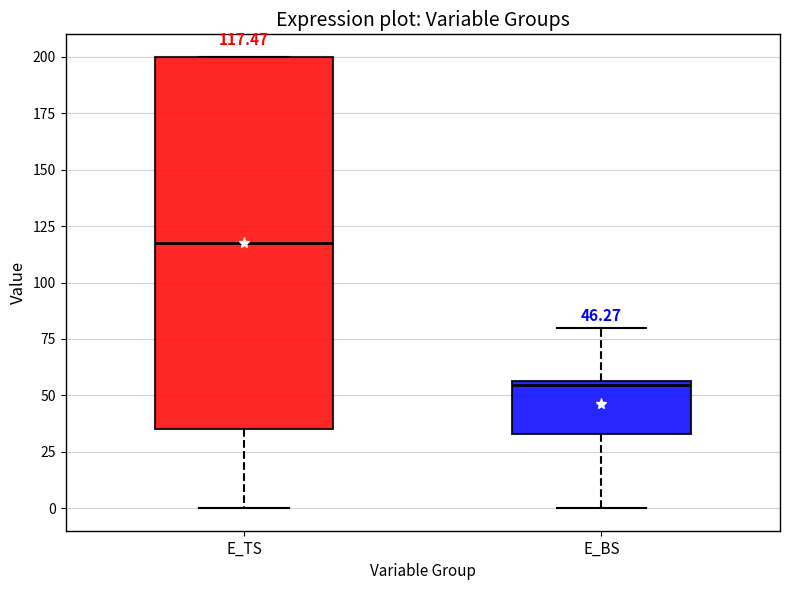

Comparing the boxes themselves (not the whiskers), which one is the tallest?

E_TS